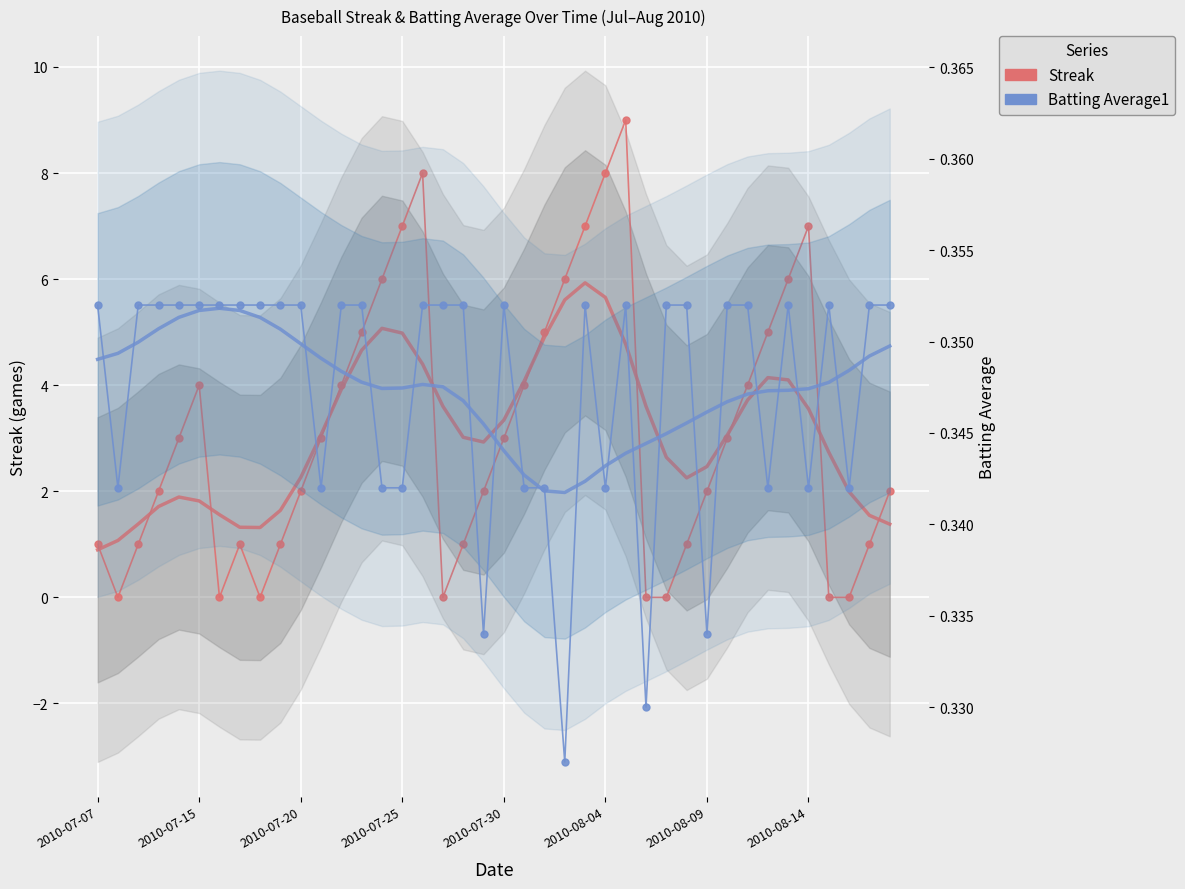

Which series has the largest total across all categories?

Streak